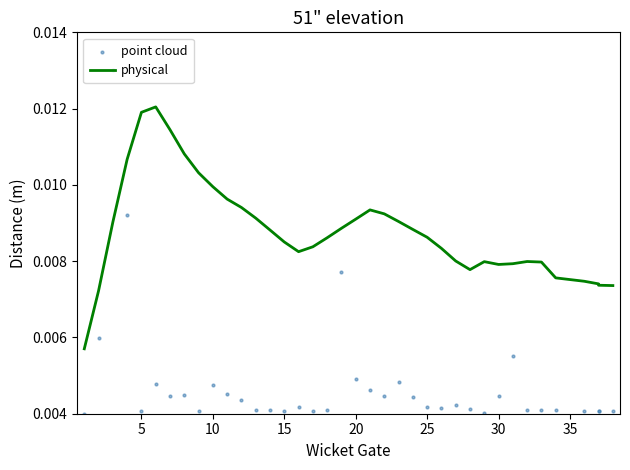

What are all the series names shown in the legend?

physical, point cloud